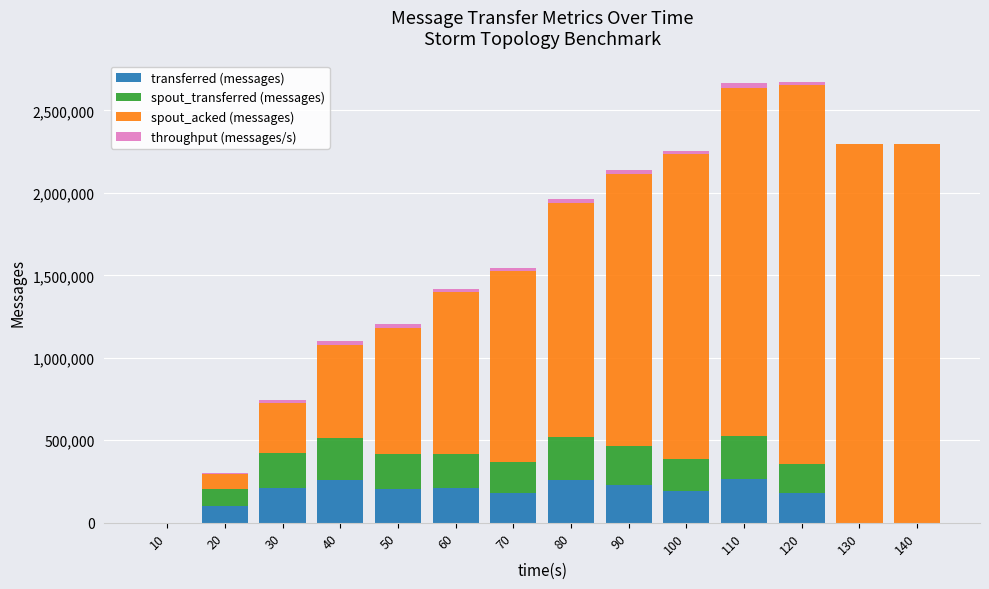

The value of transferred (messages) at 40 is 144017. True or false?

False